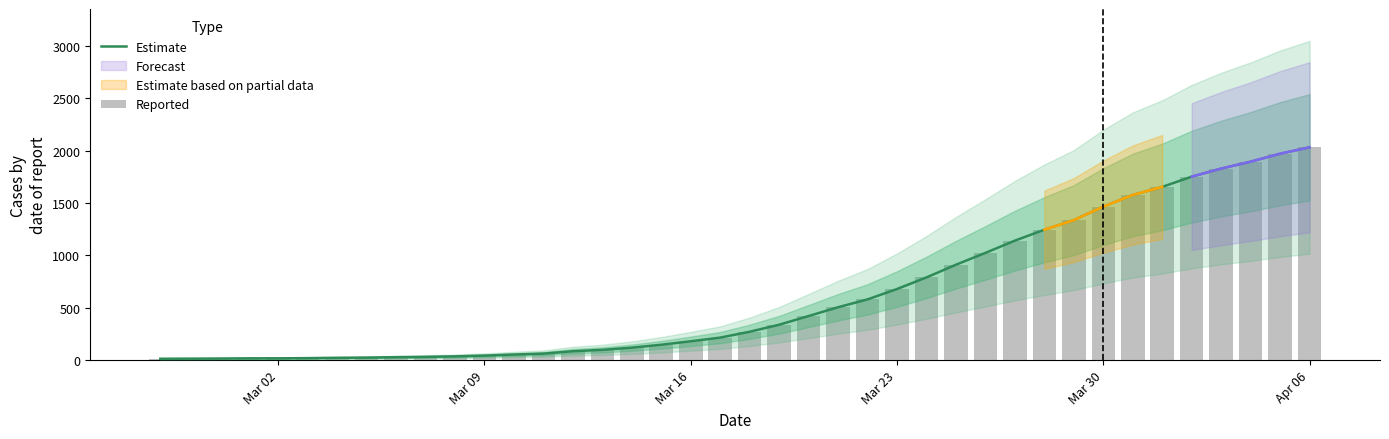

What is the greatest value displayed?

2032